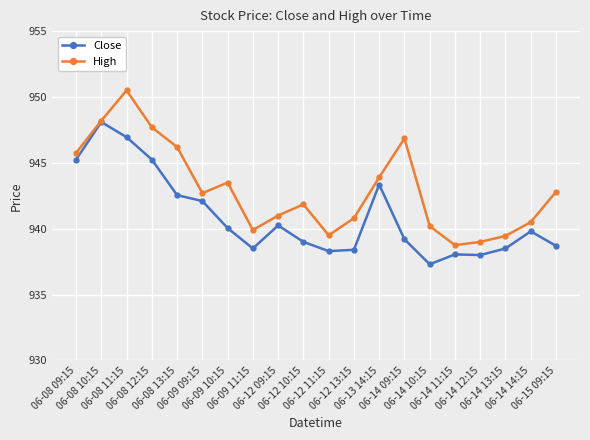

Is the value of Close at 06-14 12:15 greater than the value of High at 06-12 11:15?

No